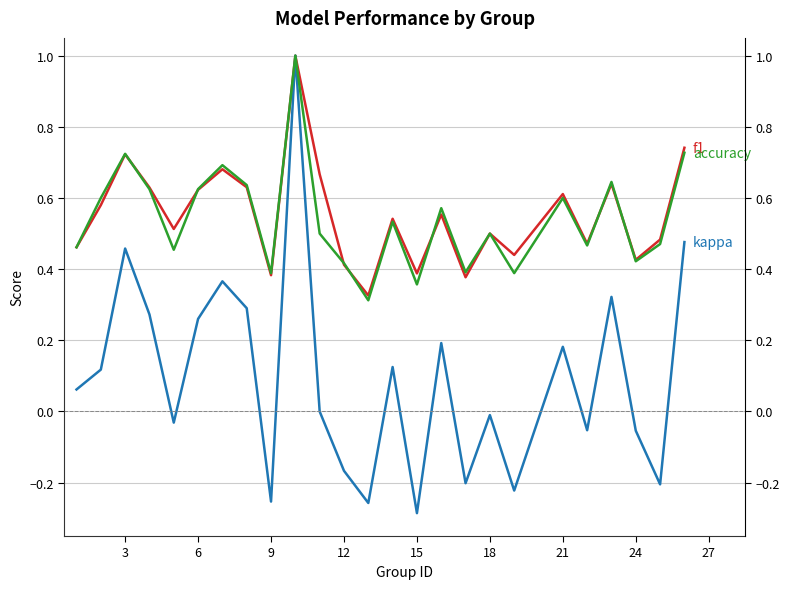

What are all the series names shown in the legend?

f1, kappa, accuracy